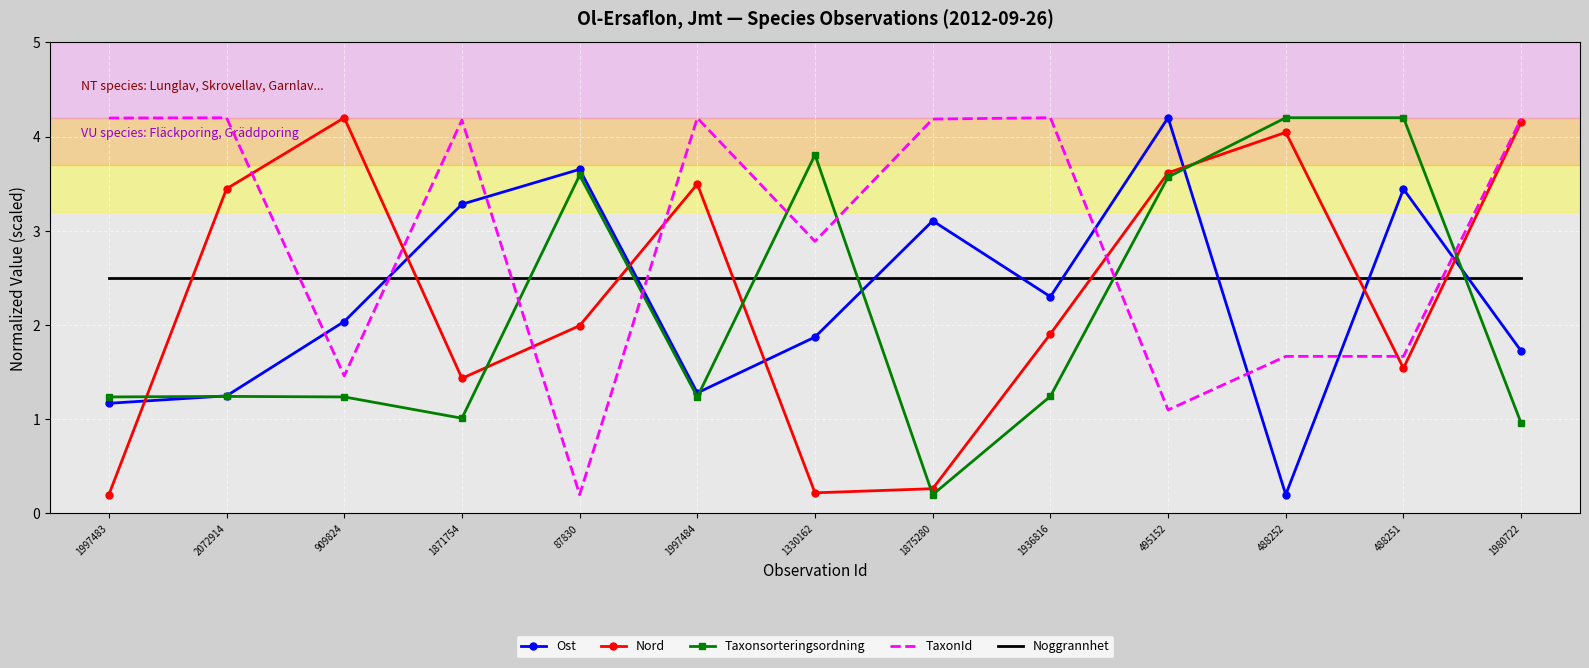

Reading left to right, extract all data points from this chart.

Ost: 1997483=1.2	2072914=1.2	909824=2.0	1871754=3.3	87830=3.7	1997484=1.3	1330162=1.9	1875280=3.1	1936816=2.3	495152=4.2	488252=0.2	488251=3.4	1980722=1.7
Nord: 1997483=0.2	2072914=3.4	909824=4.2	1871754=1.4	87830=2.0	1997484=3.5	1330162=0.2	1875280=0.3	1936816=1.9	495152=3.6	488252=4.0	488251=1.5	1980722=4.2
Taxonsorteringsordning: 1997483=1.2	2072914=1.2	909824=1.2	1871754=1.0	87830=3.6	1997484=1.2	1330162=3.8	1875280=0.2	1936816=1.2	495152=3.6	488252=4.2	488251=4.2	1980722=1.0
TaxonId: 1997483=4.2	2072914=4.2	909824=1.5	1871754=4.2	87830=0.2	1997484=4.2	1330162=2.9	1875280=4.2	1936816=4.2	495152=1.1	488252=1.7	488251=1.7	1980722=4.2
Noggrannhet: 1997483=2.5	2072914=2.5	909824=2.5	1871754=2.5	87830=2.5	1997484=2.5	1330162=2.5	1875280=2.5	1936816=2.5	495152=2.5	488252=2.5	488251=2.5	1980722=2.5